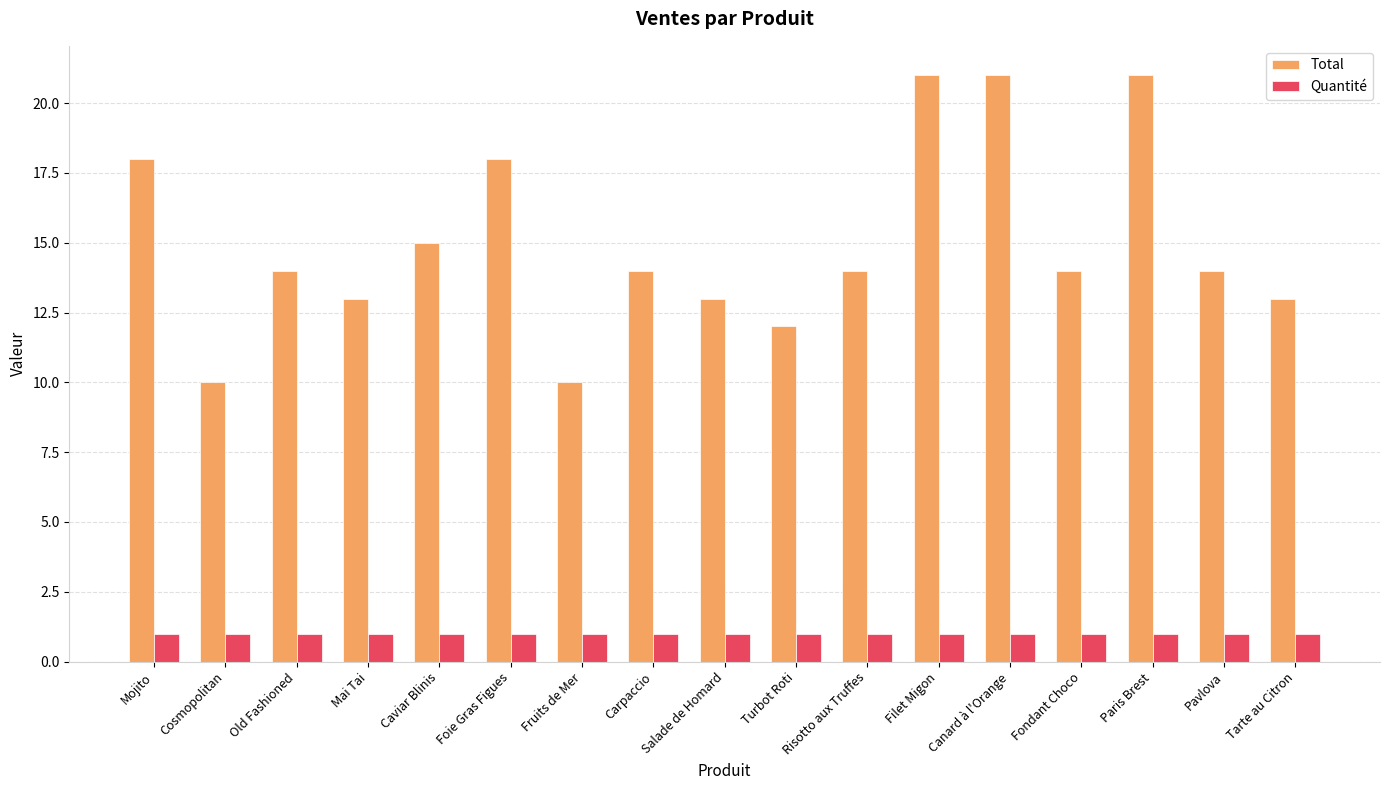

Which series has the largest total across all categories?

Total